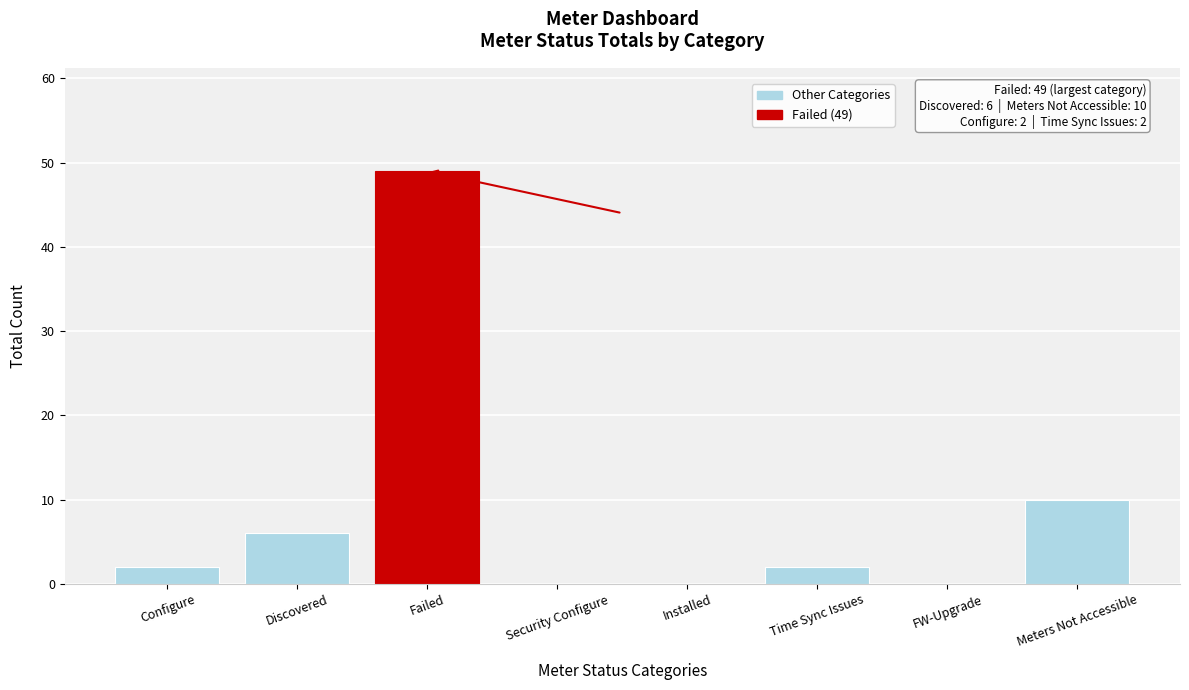

Reading right to left, list all the values displayed in this chart.

Meters Not Accessible=10	FW-Upgrade=0	Time Sync Issues=2	Installed=0	Security Configure=0	Failed=49	Discovered=6	Configure=2